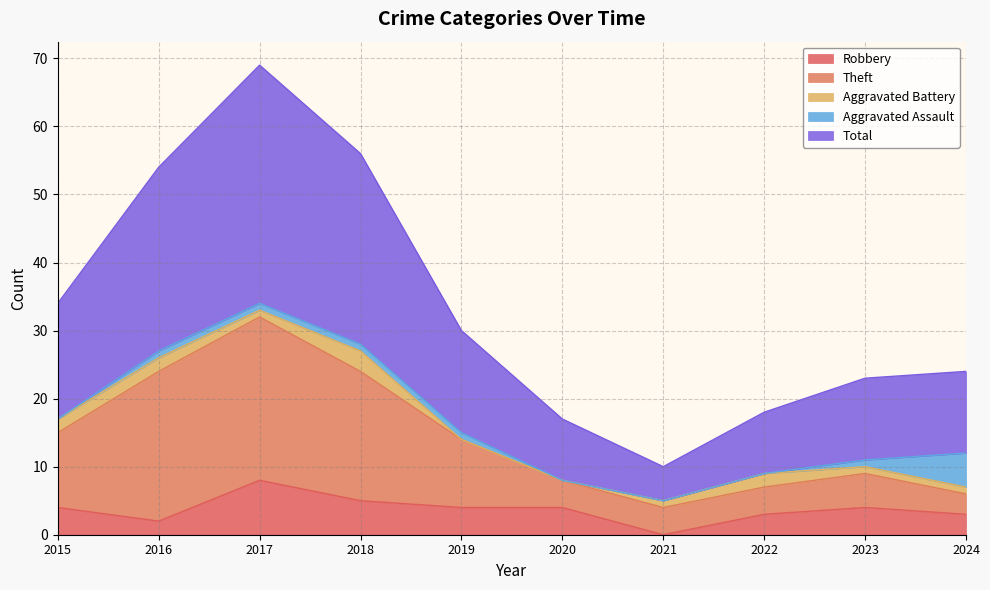

Rank the categories by Total value from lowest to highest.

2021, 2020, 2022, 2023, 2024, 2019, 2015, 2016, 2018, 2017